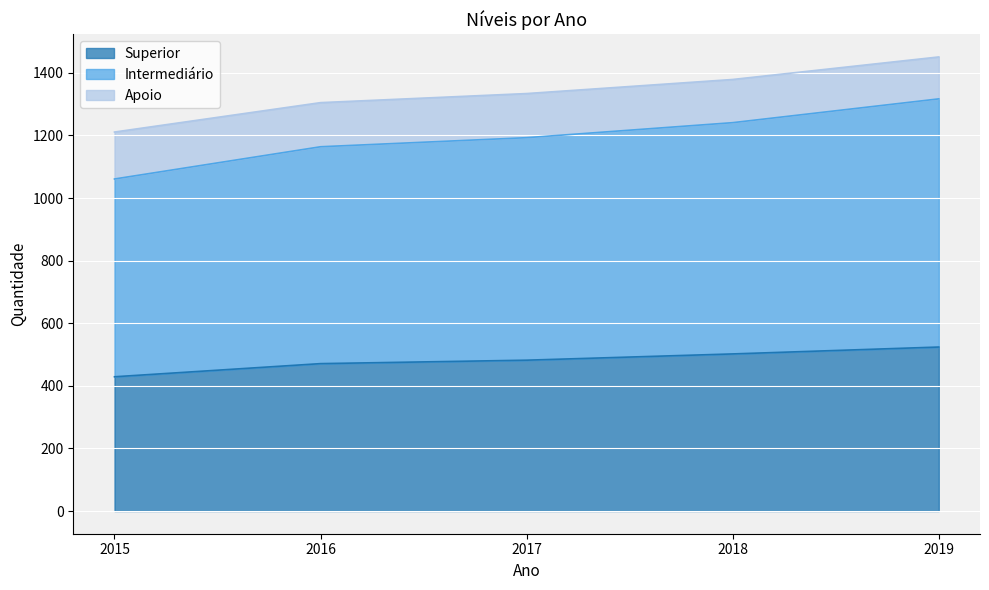

What are all the series names shown in the legend?

Superior, Intermediário, Apoio